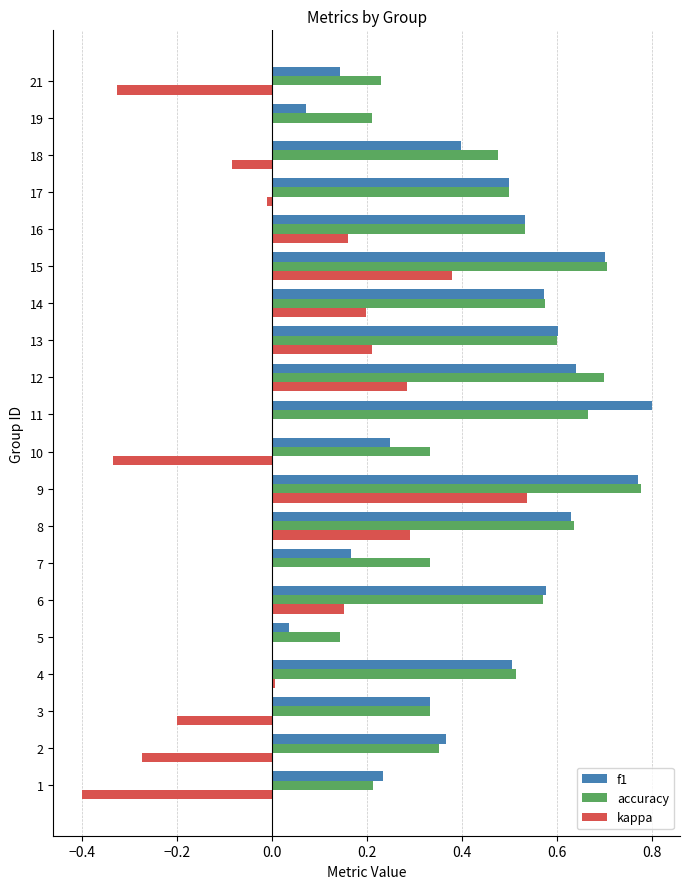

Count the number of data series in this chart.

3